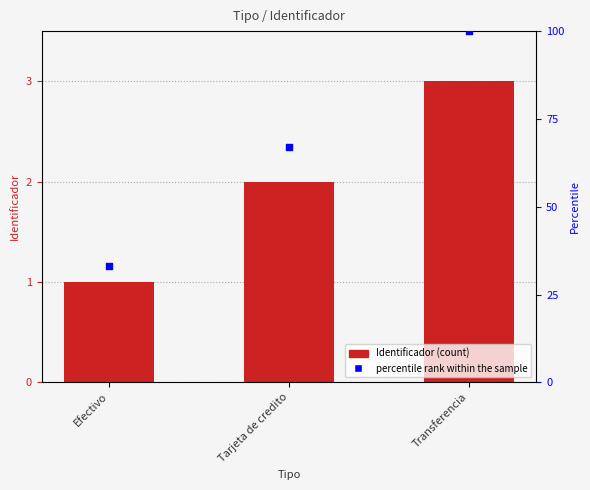

At how many categories does at least one series exceed 20?

3